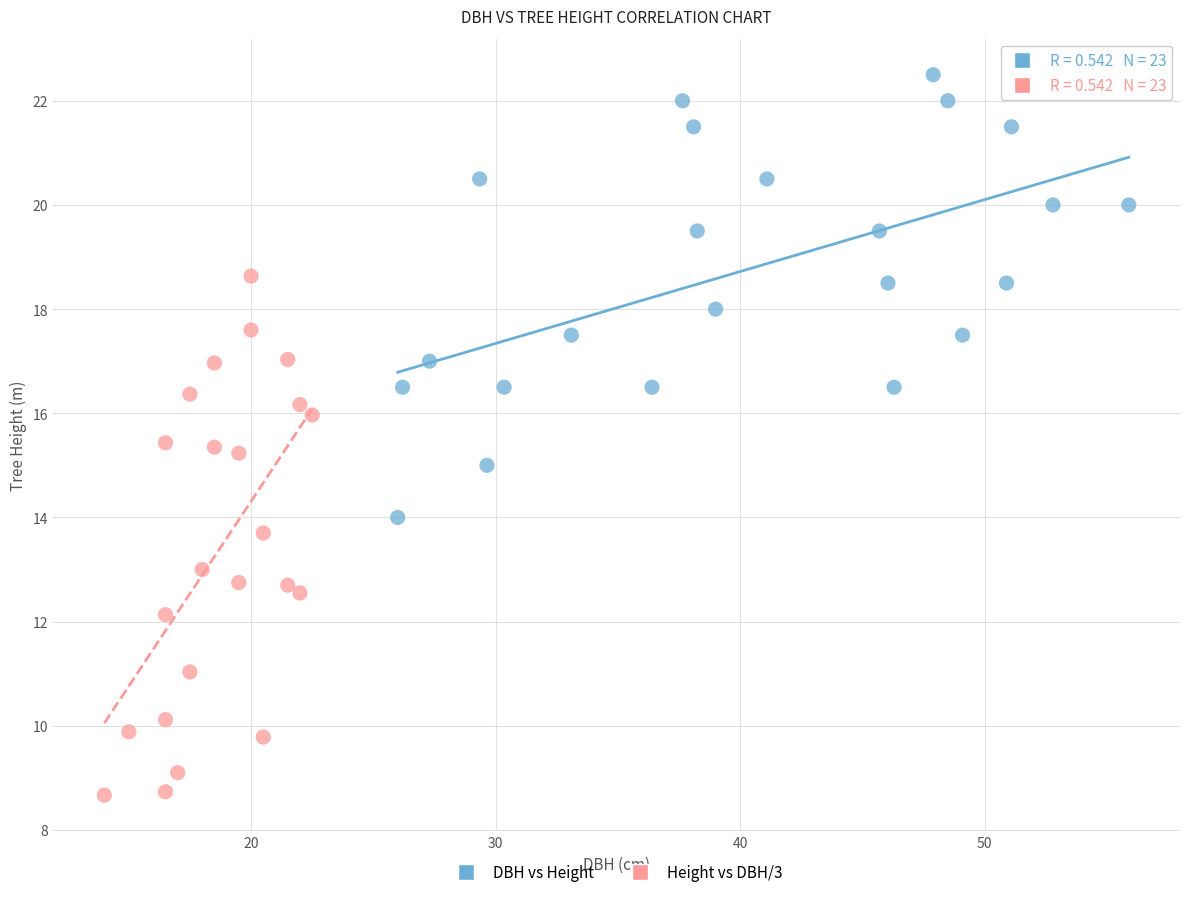

Which series has the largest Y range (max minus min)?

Height vs DBH/3